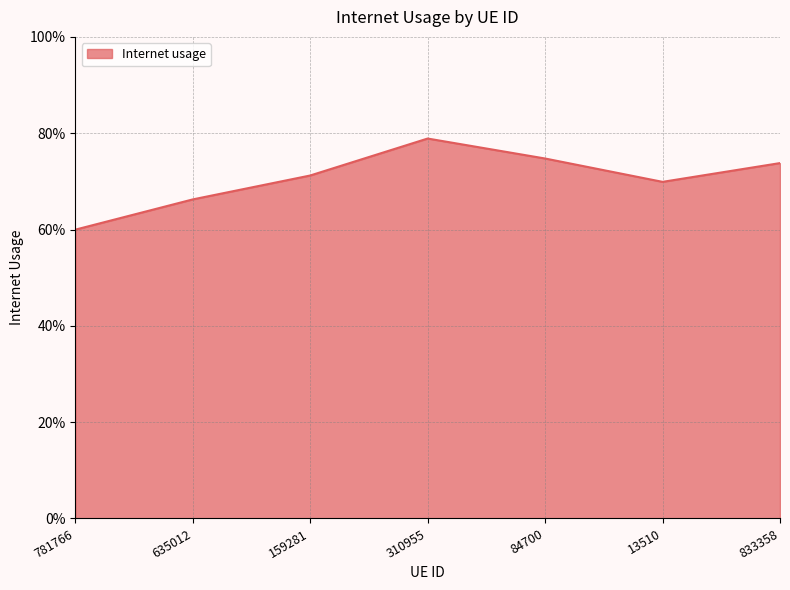

Does the chart display data point markers on the line(s)?

No